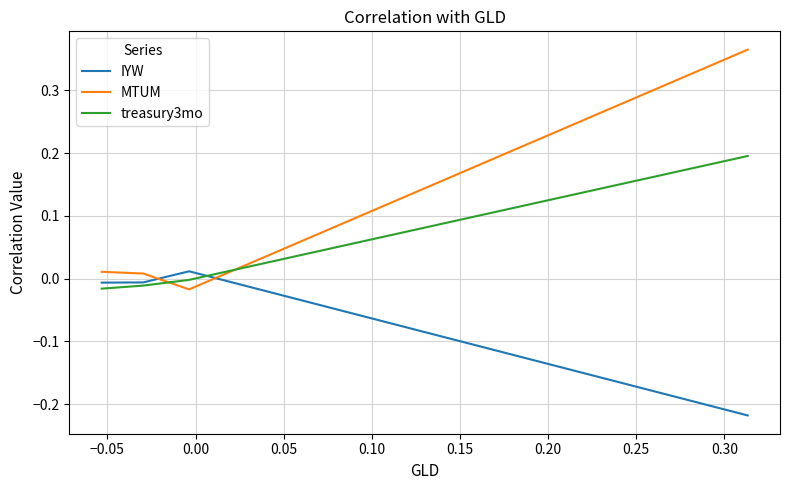

Which series ends up on top after the final intersection of MTUM and treasury3mo?

MTUM